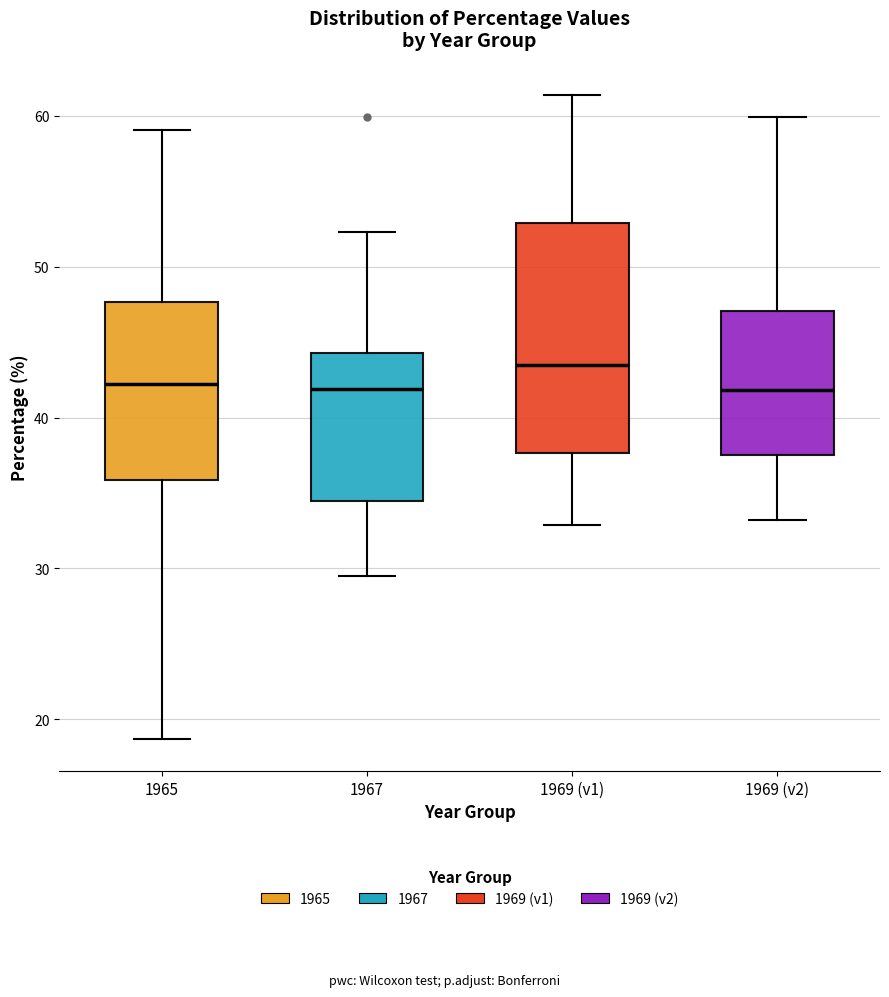

Reading left to right, transcribe this box plot: for each box, give where its median line is, the range the box spans, and where its two whiskers end, as read against the y-axis. The values are not printed on the chart, so give them approximately, as read against the axis.

1965: median 42, box 36 to 48, whiskers 19 to 59
1967: median 42, box 35 to 44, whiskers 30 to 52
1969 (v1): median 44, box 38 to 53, whiskers 33 to 61
1969 (v2): median 42, box 38 to 47, whiskers 33 to 60